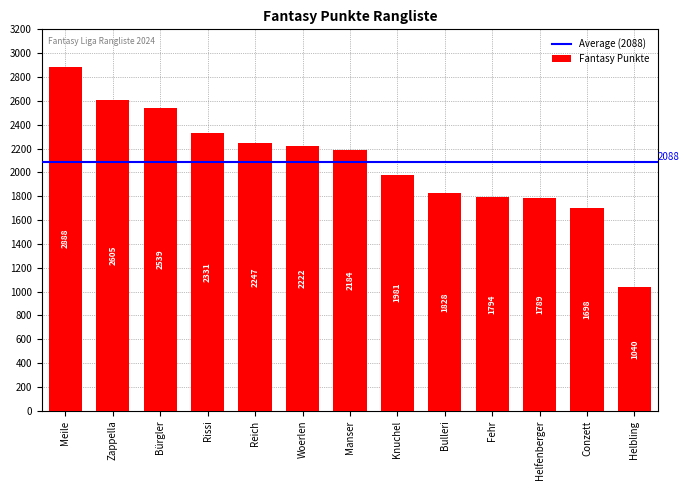

What is the minimum value shown in the chart?

1040